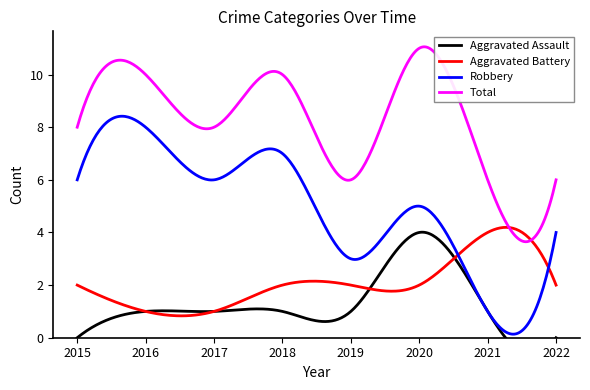

Where does the Robbery series first go above 6?

2016